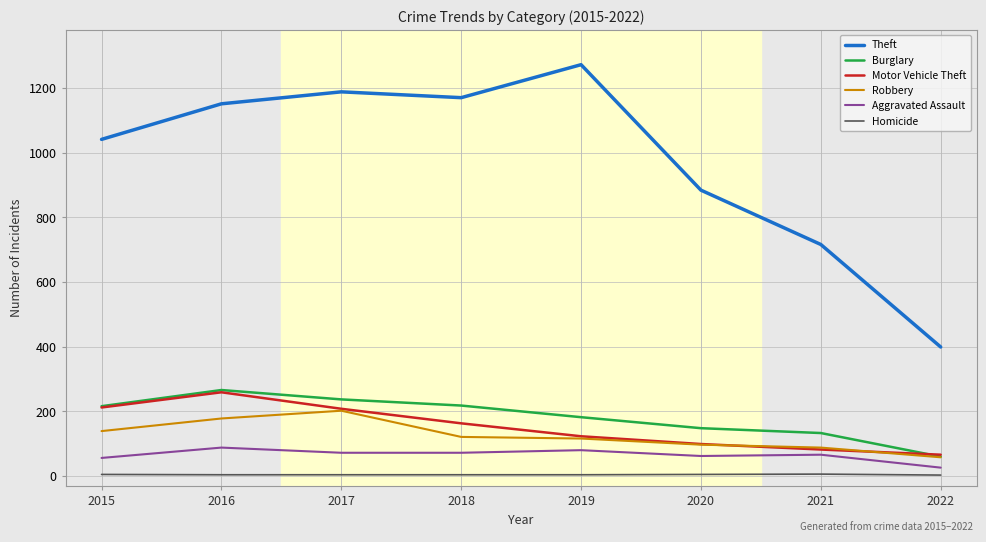

True or false: Robbery and Homicide cross at least once.

False